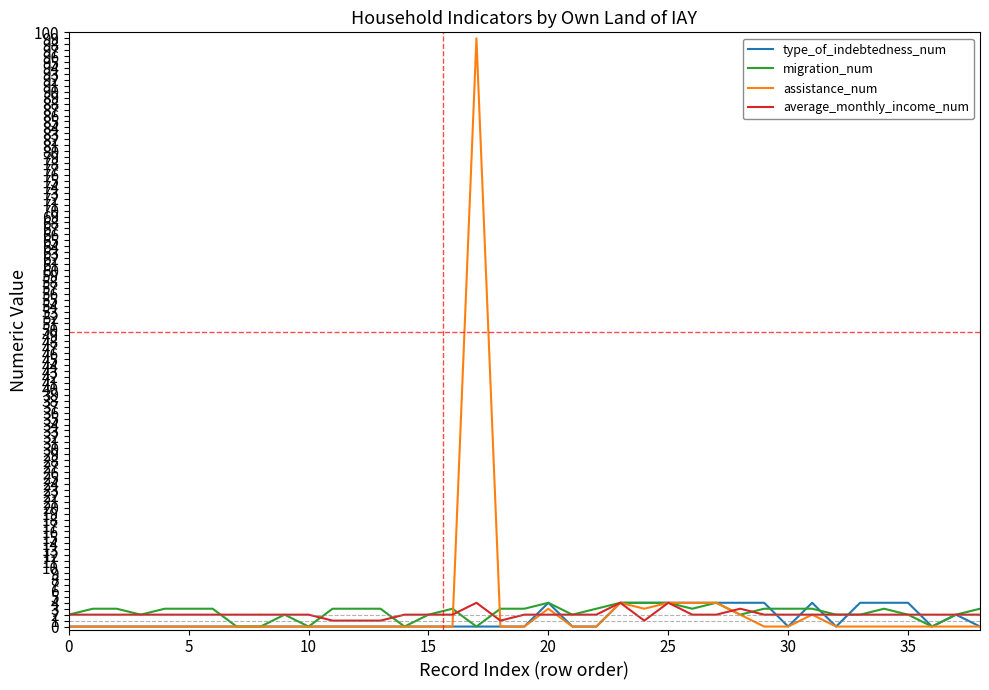

What is the average value of the type_of_indebtedness_num series?

1